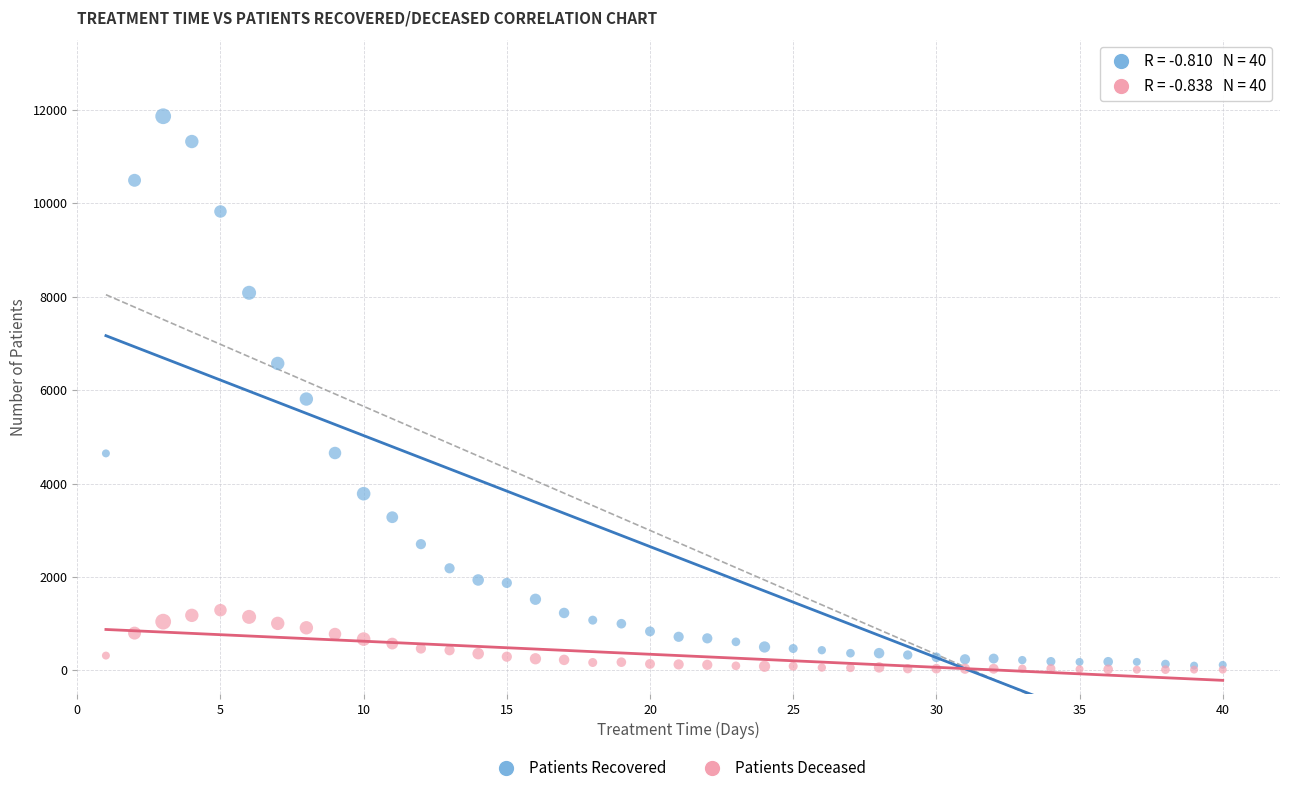

What are all the series names shown in the legend?

Patients Recovered, Patients Deceased